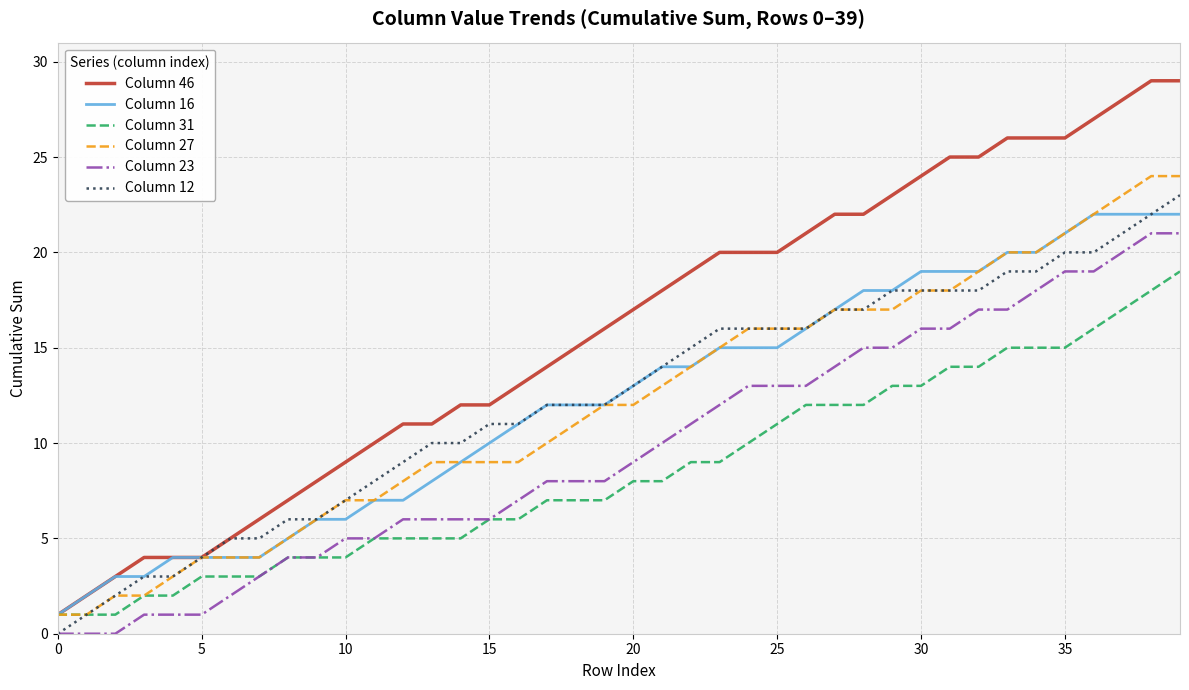

Which series has the largest range (max minus min)?

Column 46